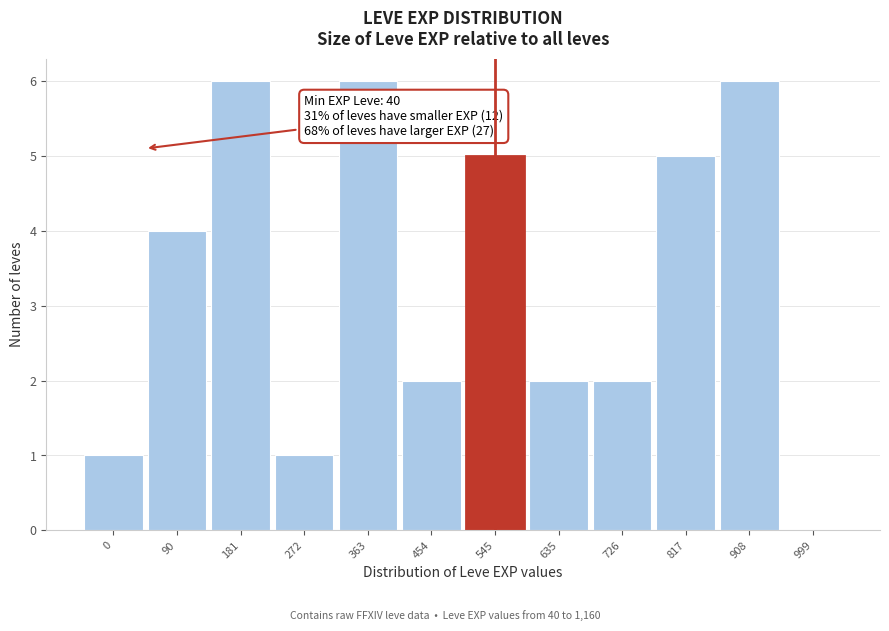

Reading left to right, what are all the values shown in this chart?

0=1	90=4	181=6	272=1	363=6	454=2	545=5	635=2	726=2	817=5	908=6	999=0